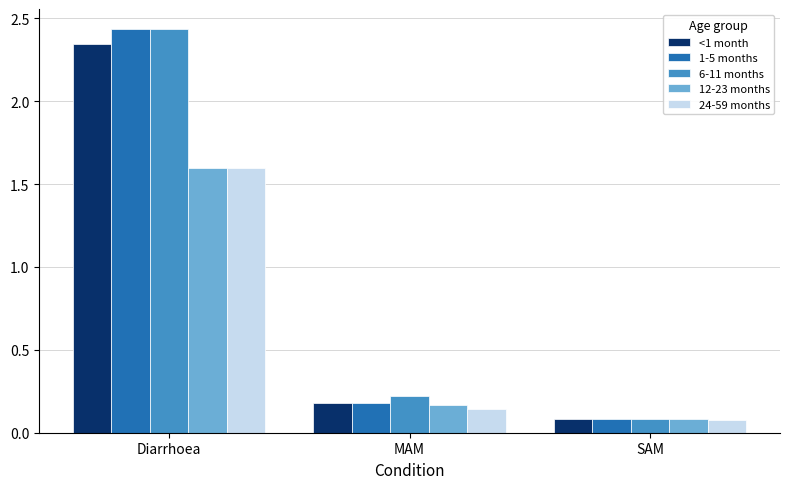

True or false: 1-5 months has a value of 1.5 at Diarrhoea.

False